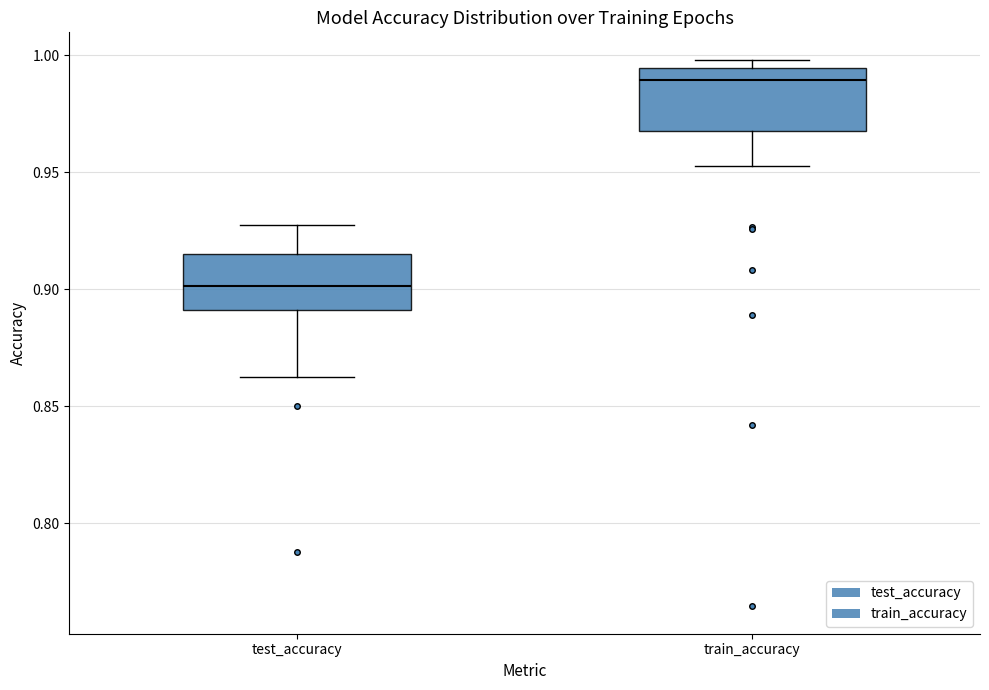

Reading left to right, read every box against the y-axis: the position of its median line, the range the box covers, and the ends of its whiskers. The values are not printed on the chart, so give them approximately, as read against the axis.

test_accuracy: median 0.900, box 0.890 to 0.915, whiskers 0.865 to 0.930
train_accuracy: median 0.990, box 0.970 to 0.995, whiskers 0.955 to 1.000